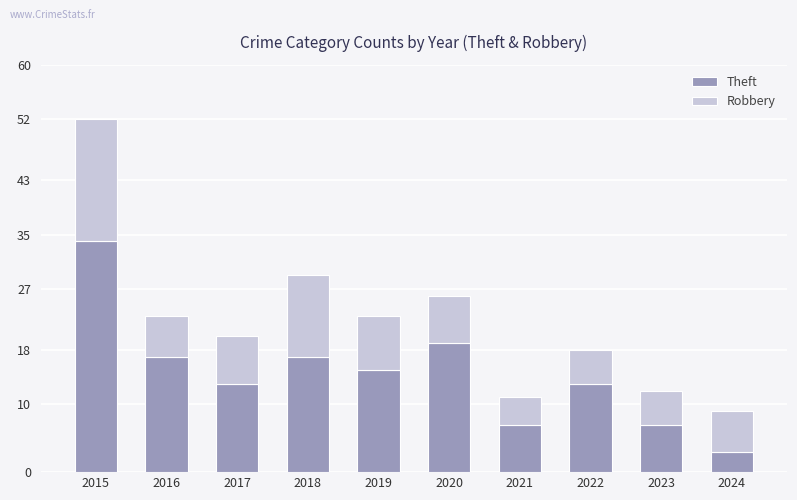

What is the value of the Theft bar at the 6th from the left?

19